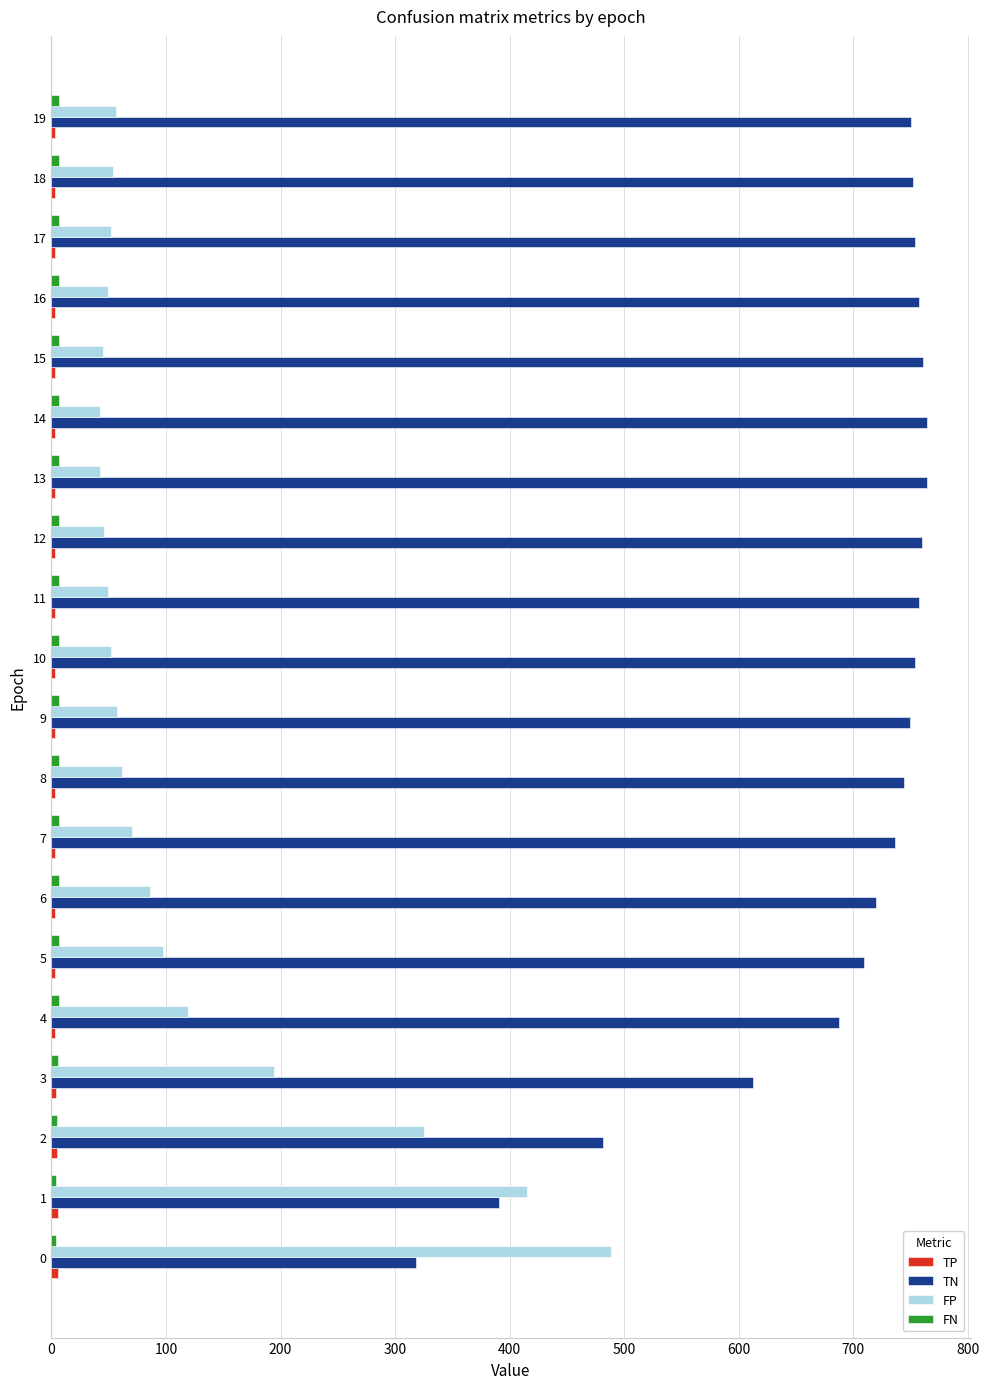

What is the highest value of the FP series?

488